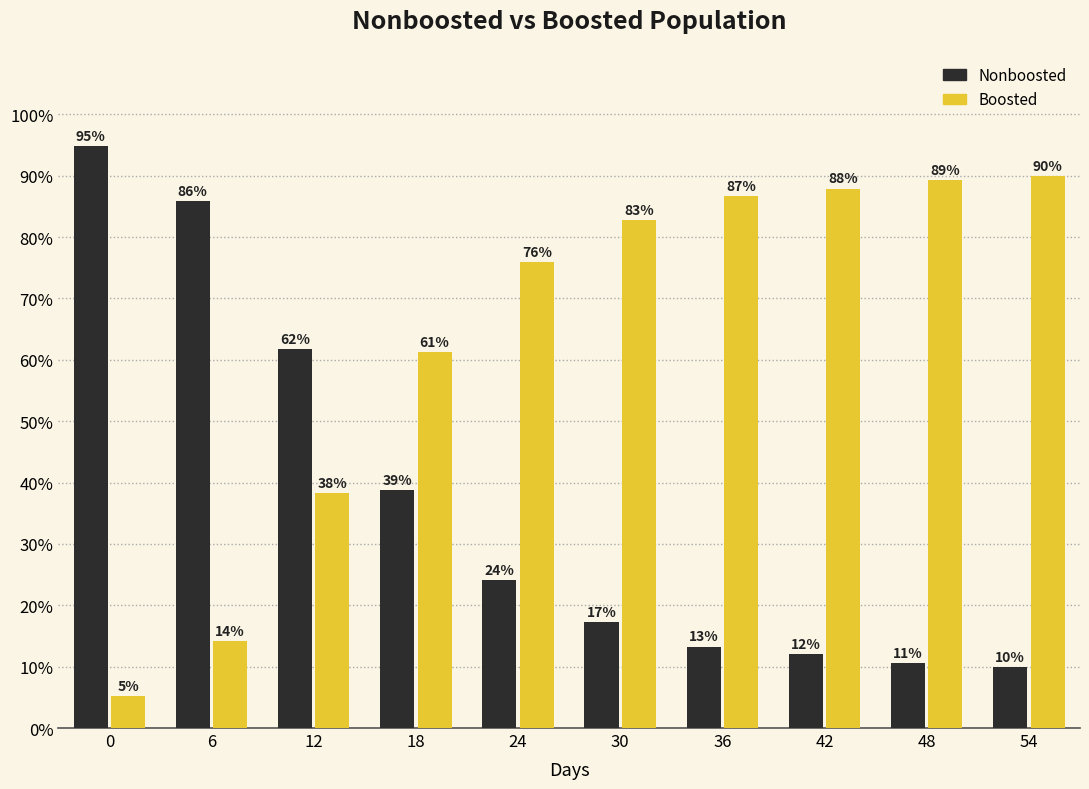

What is the highest value of the Nonboosted series?

94.8